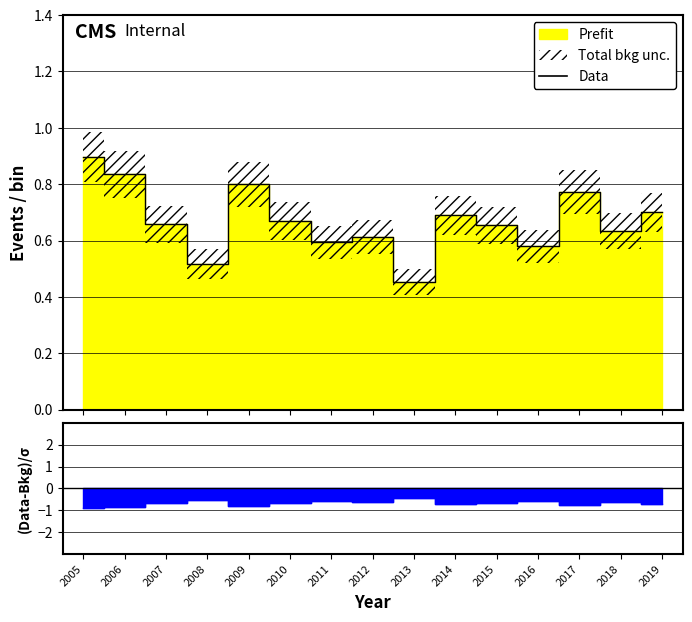

How many points are lower than both their immediate neighbors (excluding endpoints)?

5